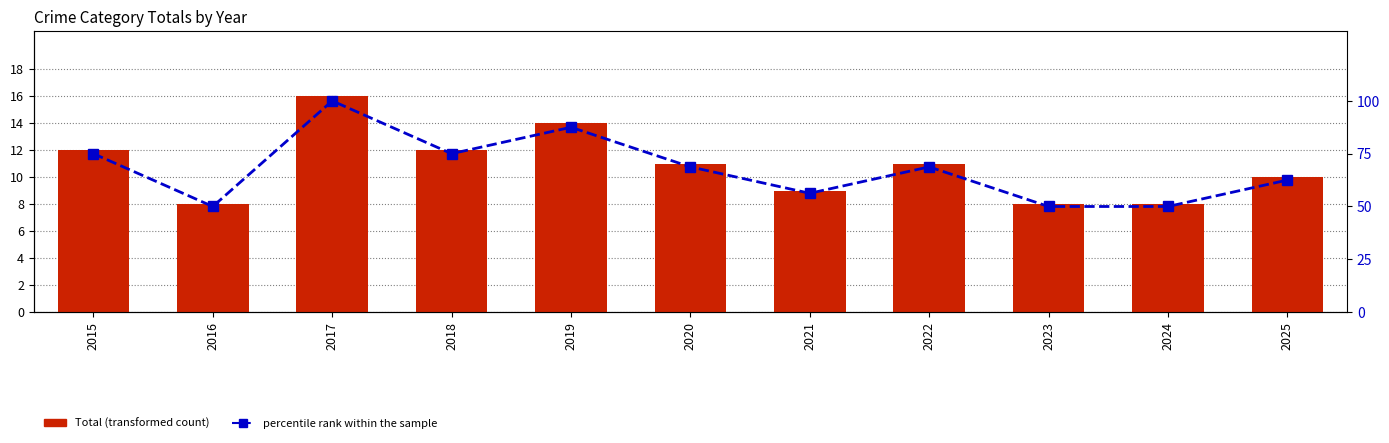

What is the sum of all Total values?

119.0